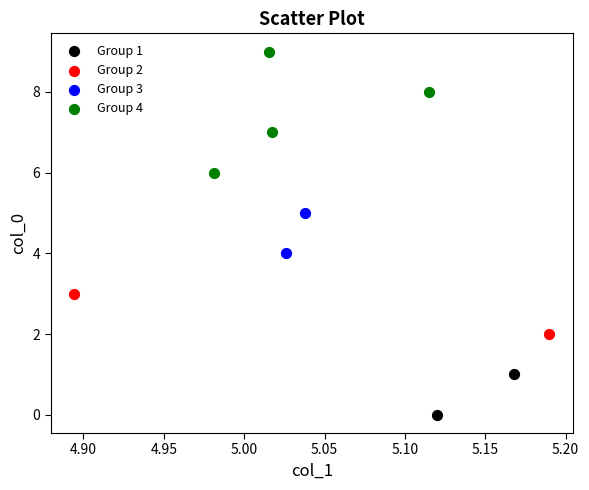

Which series reaches the maximum Y coordinate?

Group 4